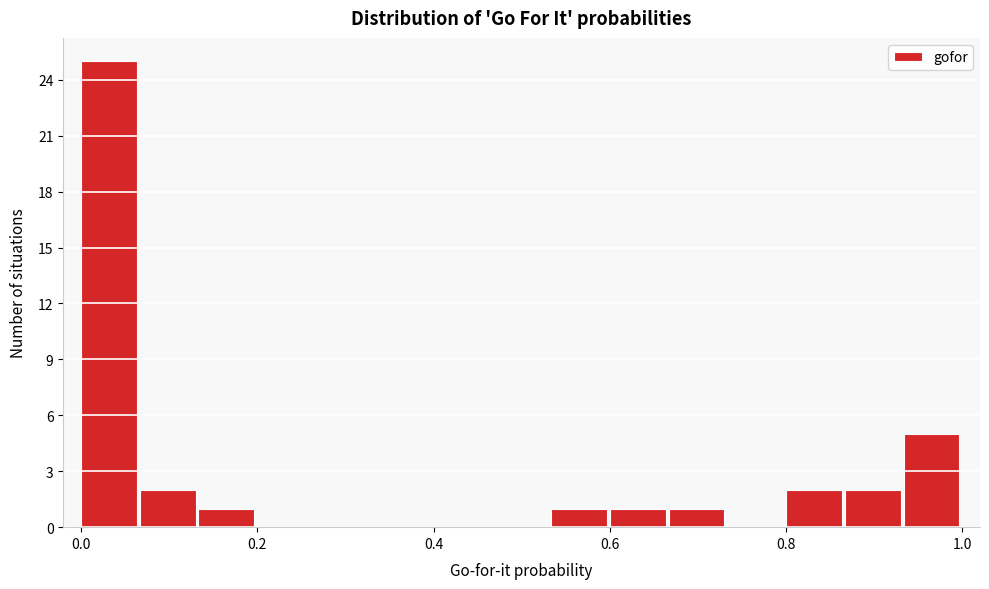

Around what value on the x-axis is the tallest bar? Give the approximate position of its centre, as read against the axis.

0.04